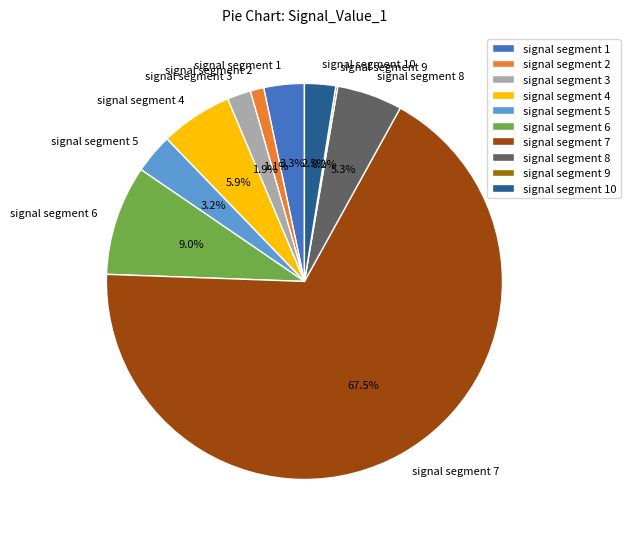

How much of the chart is everything except signal segment 3?

98.1%